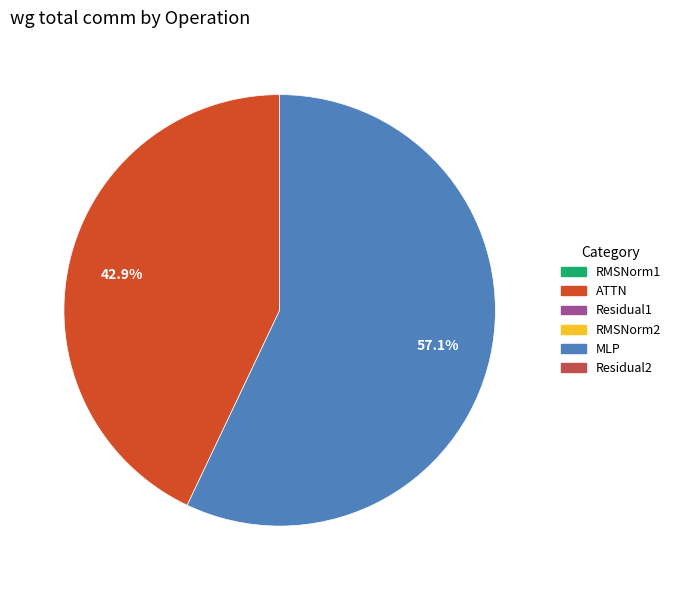

Does any single category account for the majority?

Yes